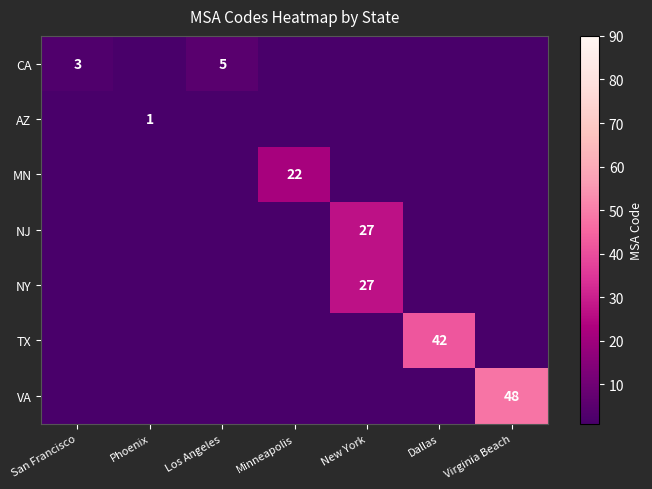

Is it true that CA equals 3 at Los Angeles?

False